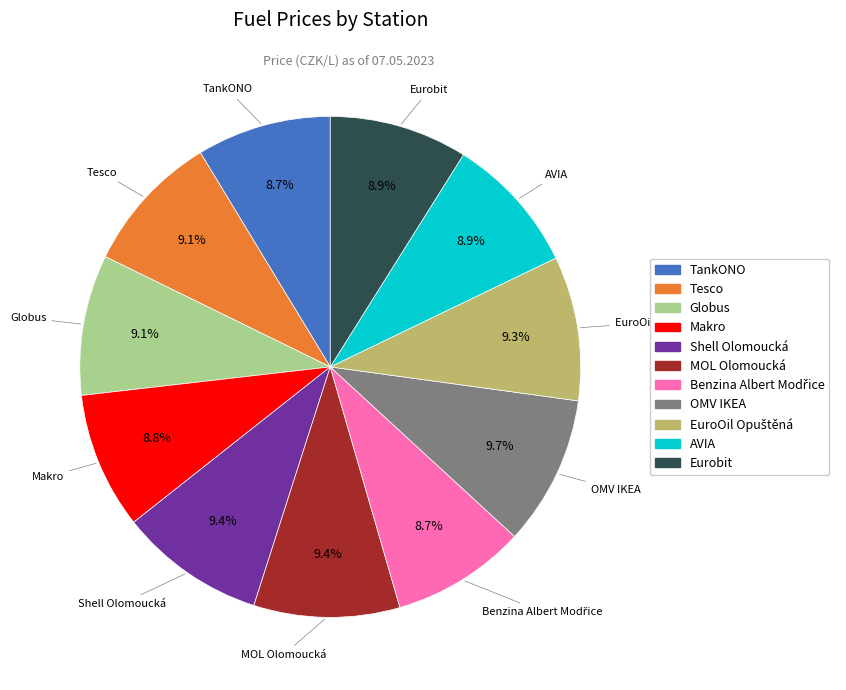

True or false: OMV IKEA accounts for 10% of the total.

True